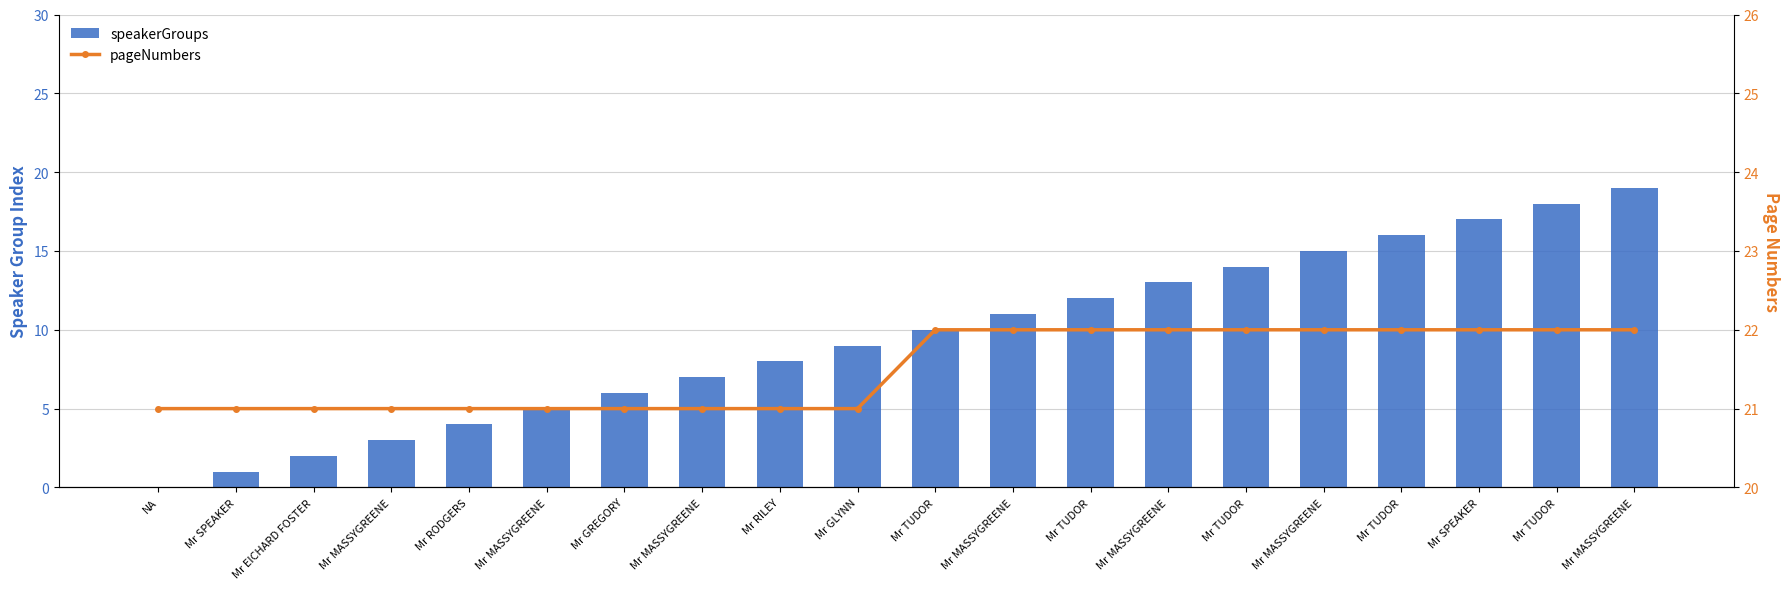

At how many categories does at least one series exceed 1?

20